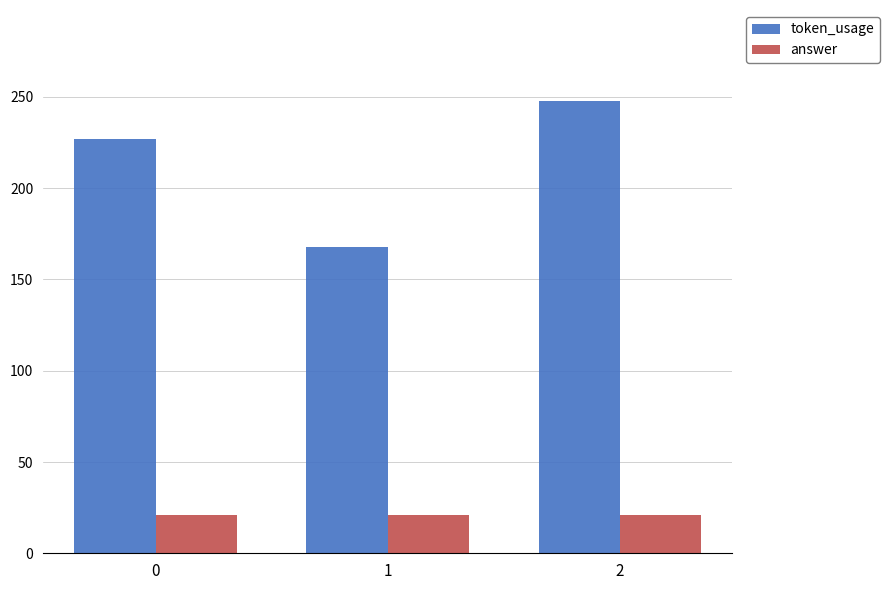

Is it true that token_usage equals 54 at 0?

False